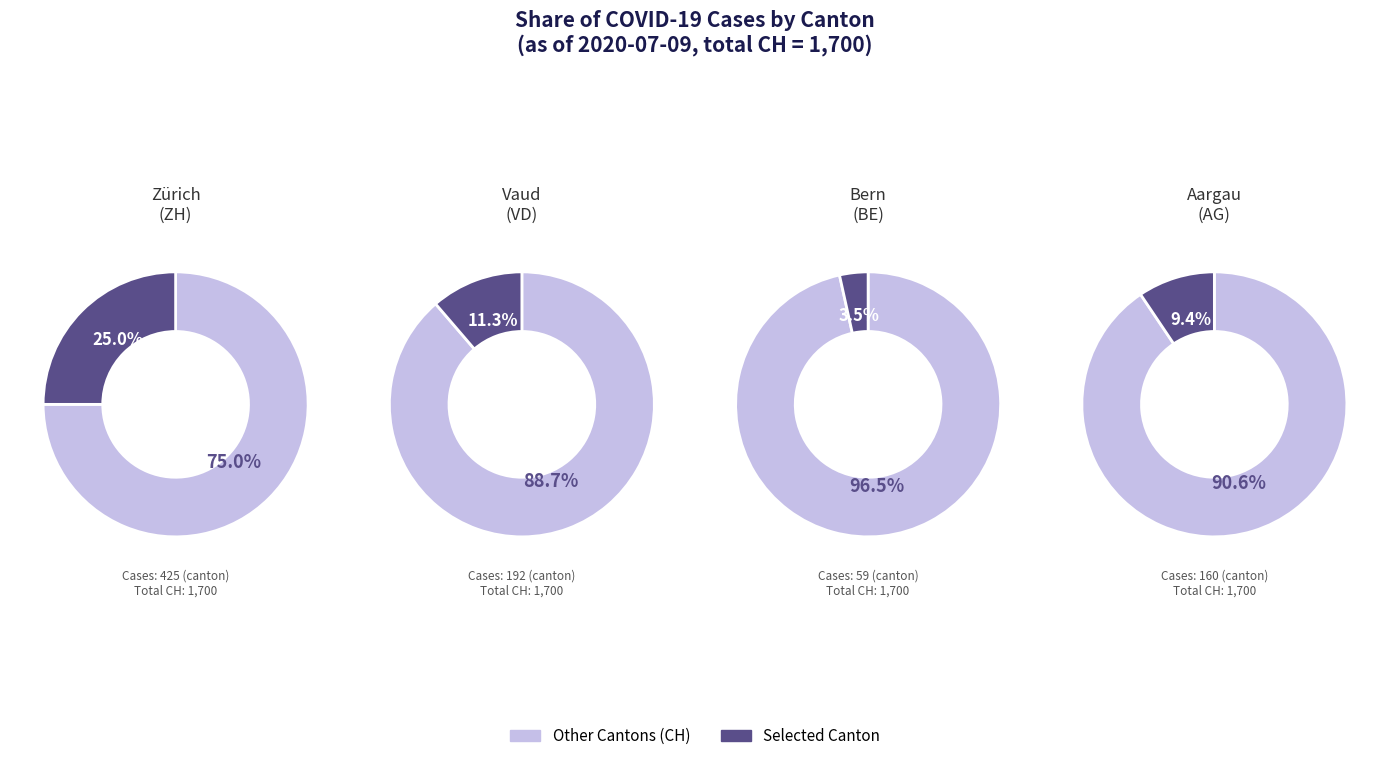

Do 8 and 3 together represent more than half of the pie?

No